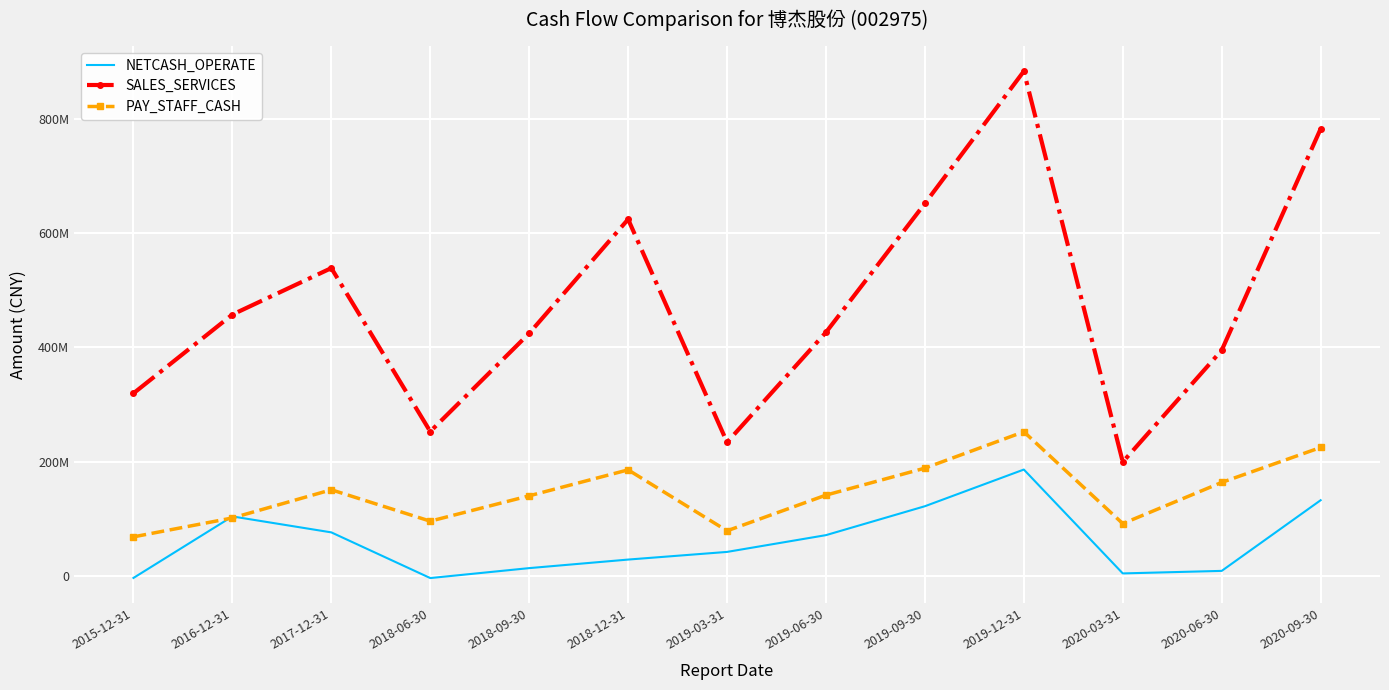

Which series has the widest spread of values?

SALES_SERVICES